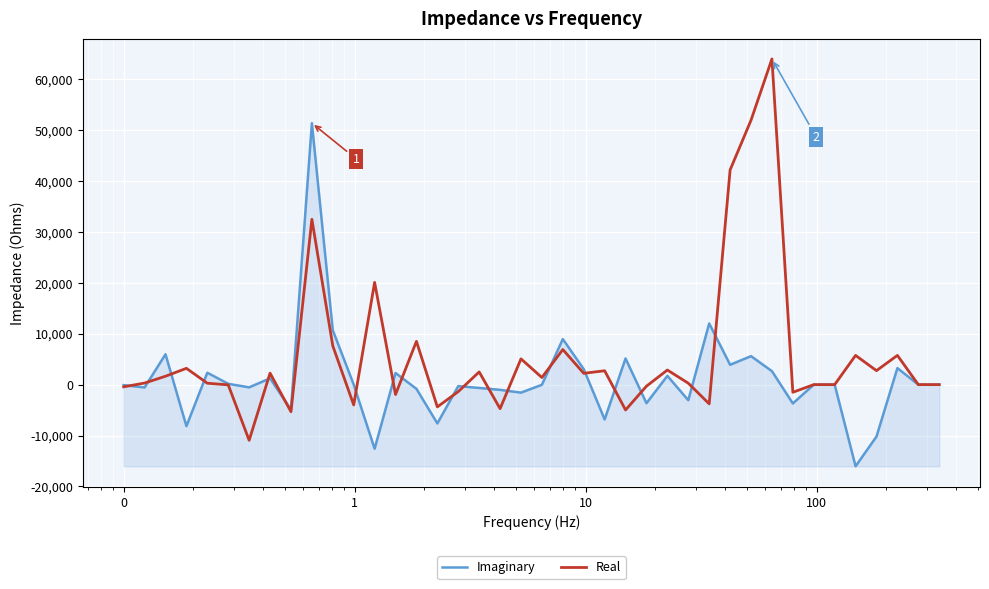

Which series has the largest range (max minus min)?

Real